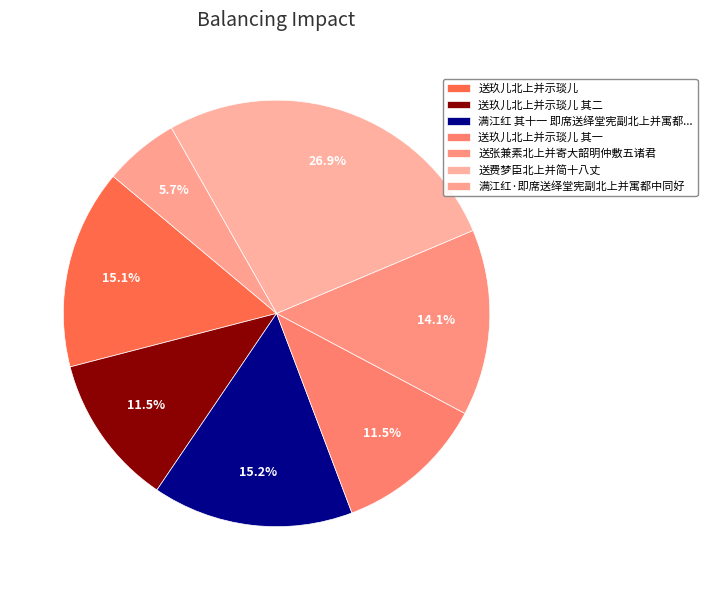

What portion of the pie excludes 送玖儿北上并示琰儿 其一?

88.5%